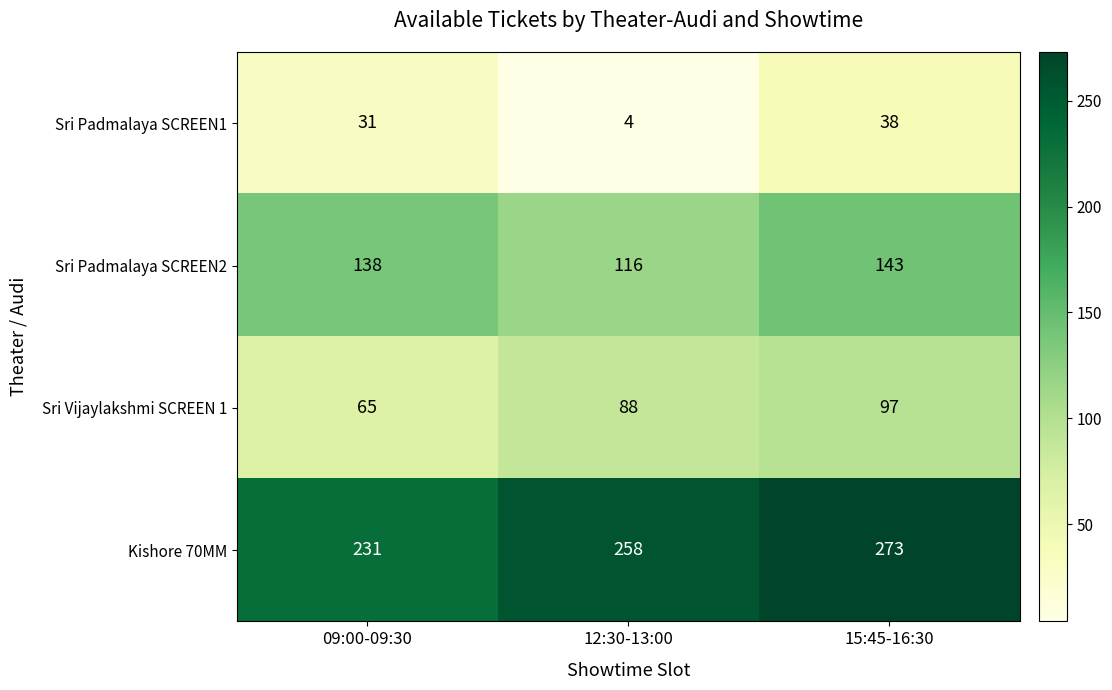

Which series has the largest total across all categories?

Kishore 70MM